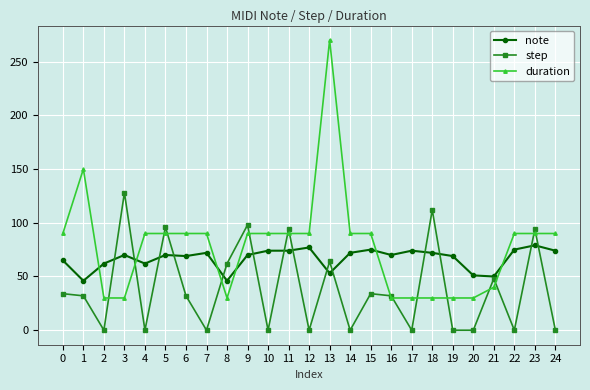

Where do note and step first cross each other?

2 and 3